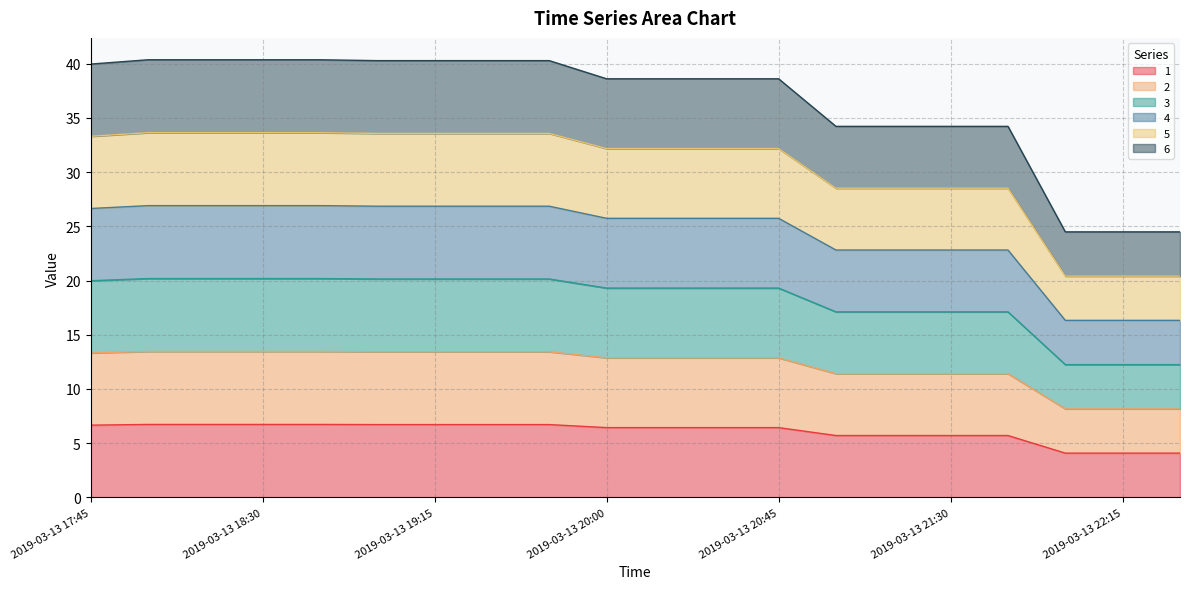

True or false: 6 and 3 intersect in this chart.

False